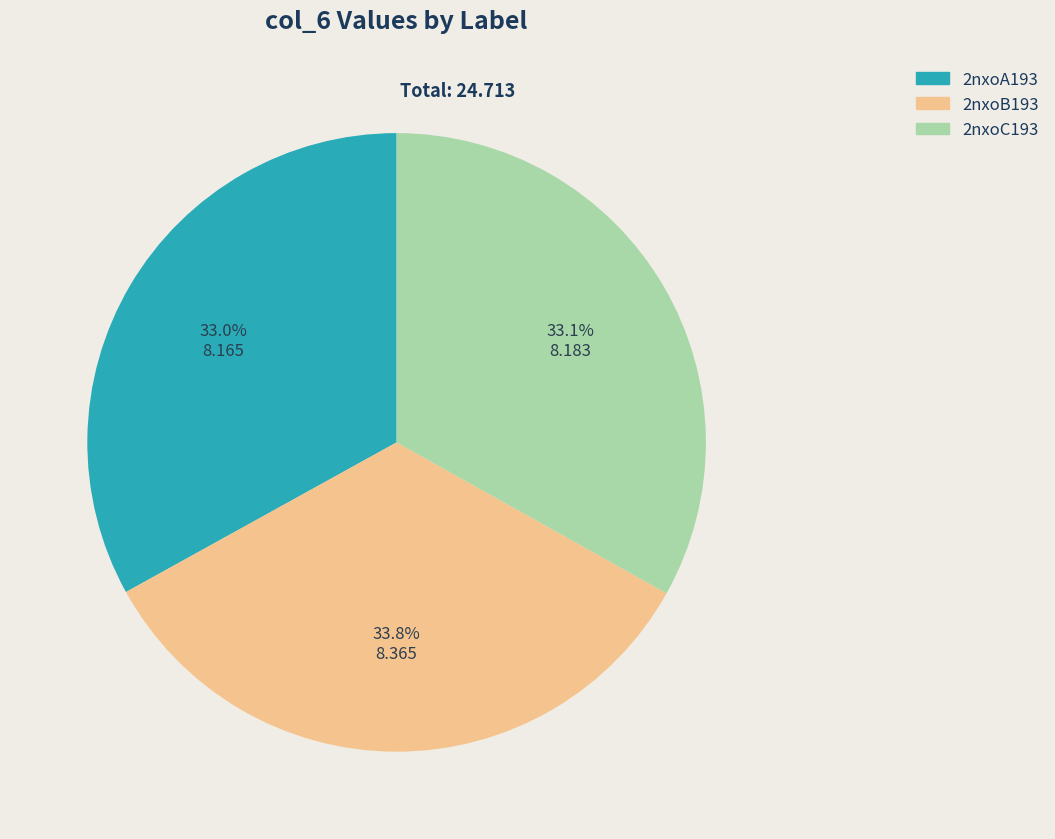

To the nearest percent, what is the difference between the 2nxoB193 and 2nxoC193 slice percentages?

1%